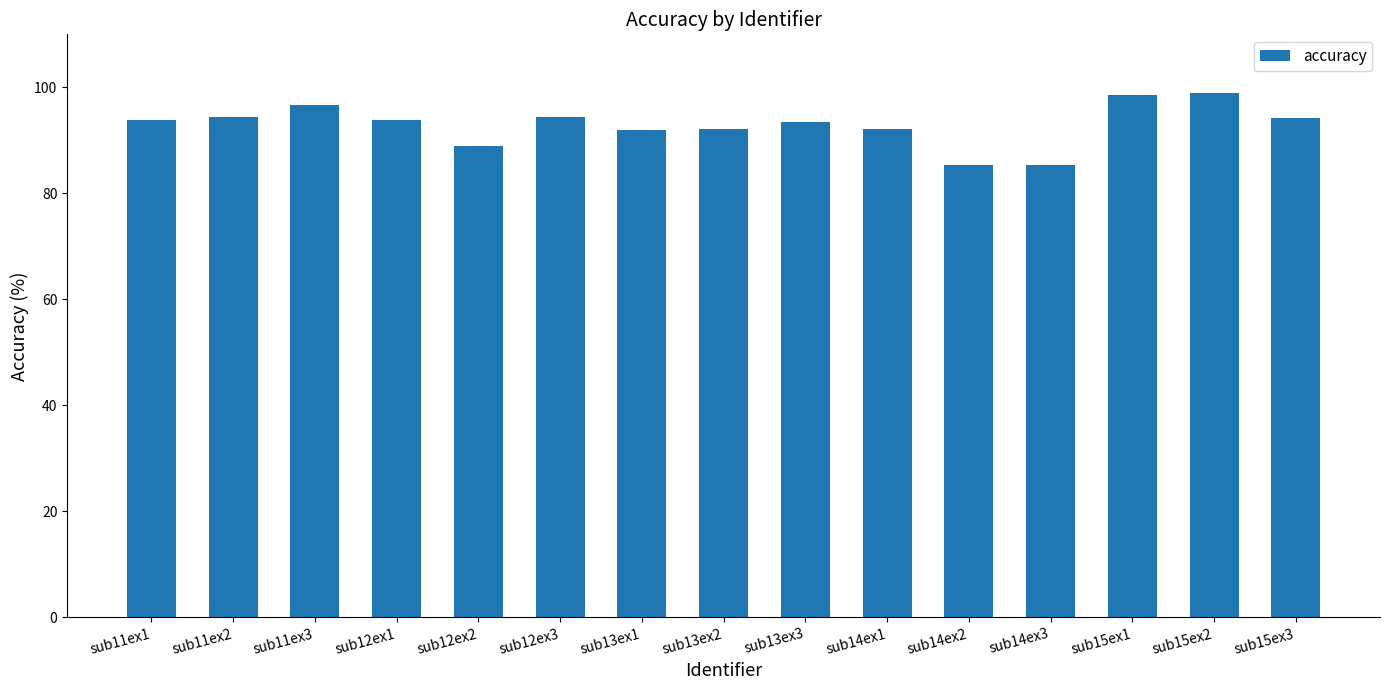

What is the minimum value shown in the chart?

85.3